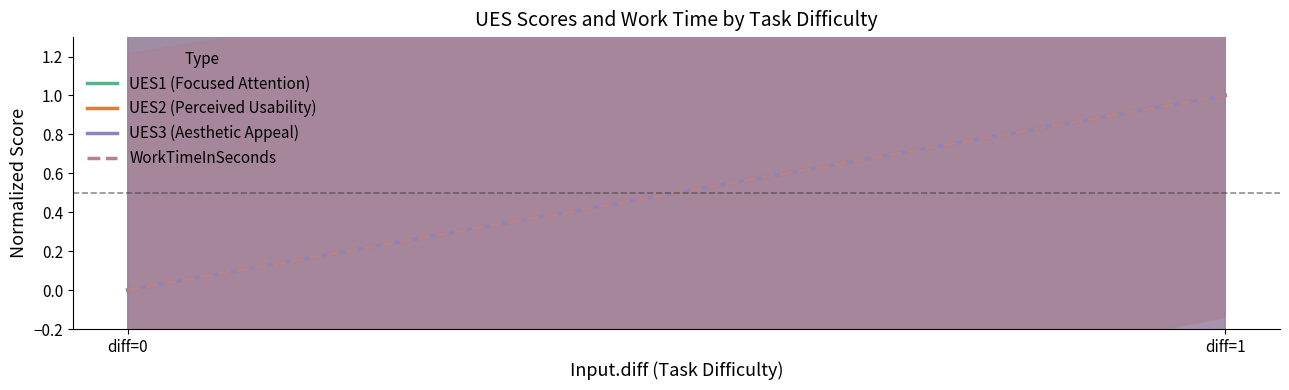

The value of UES3 (Aesthetic Appeal) at diff=0 is 0. True or false?

True